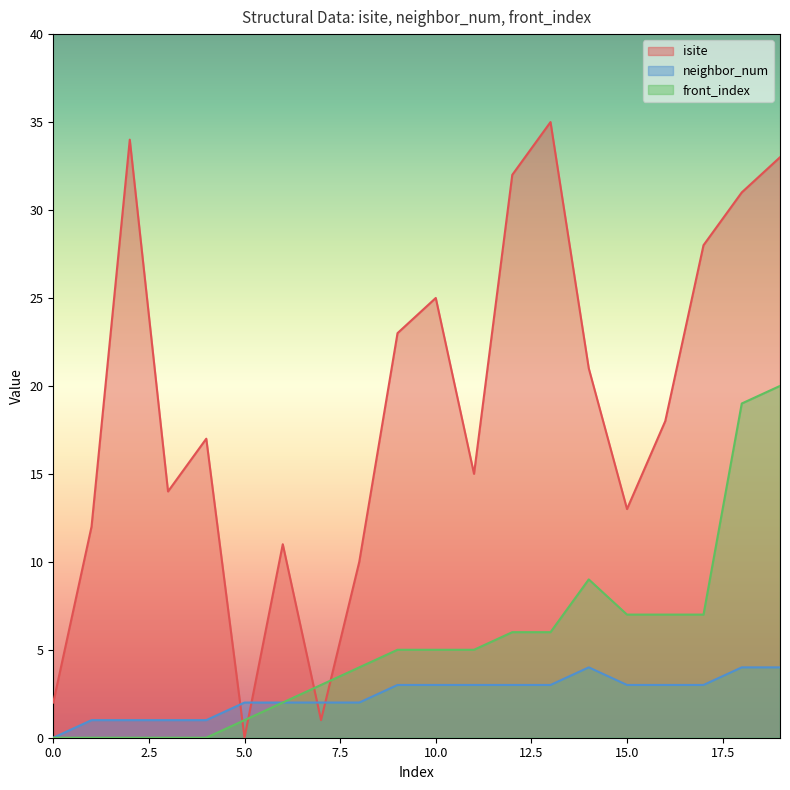

How many values in front_index are above zero?

15